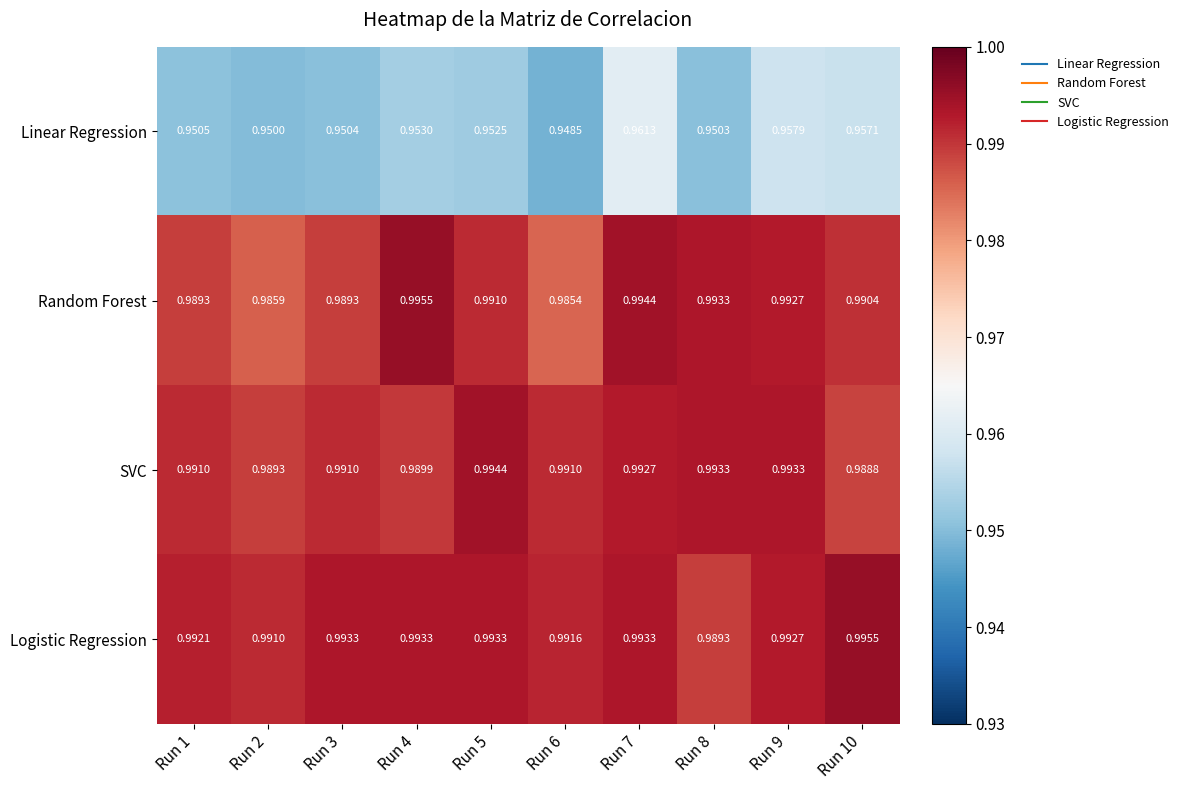

Which series has the largest total across all categories?

Logistic Regression